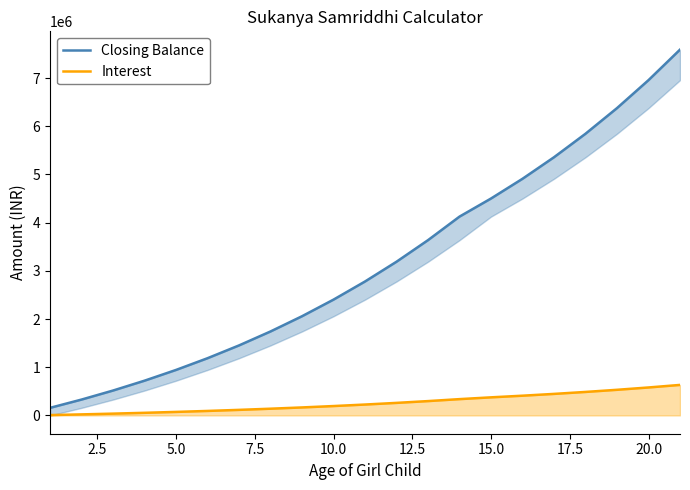

What are all the series names shown in the legend?

Closing Balance, Interest